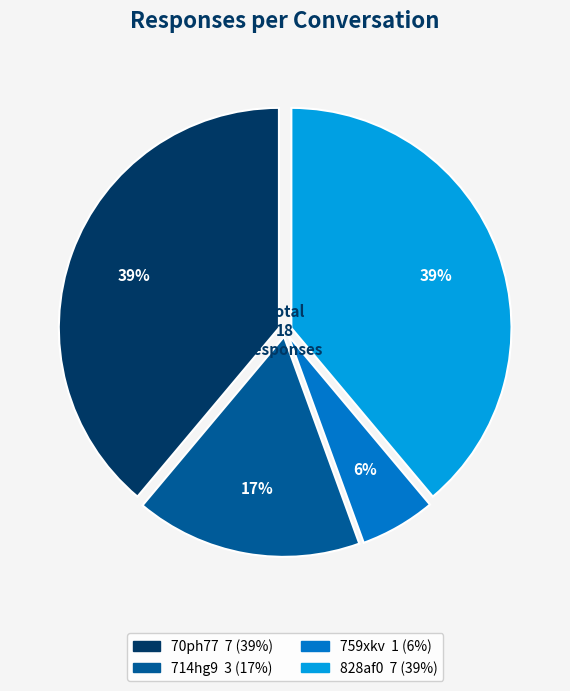

Is there a majority slice in this chart?

No